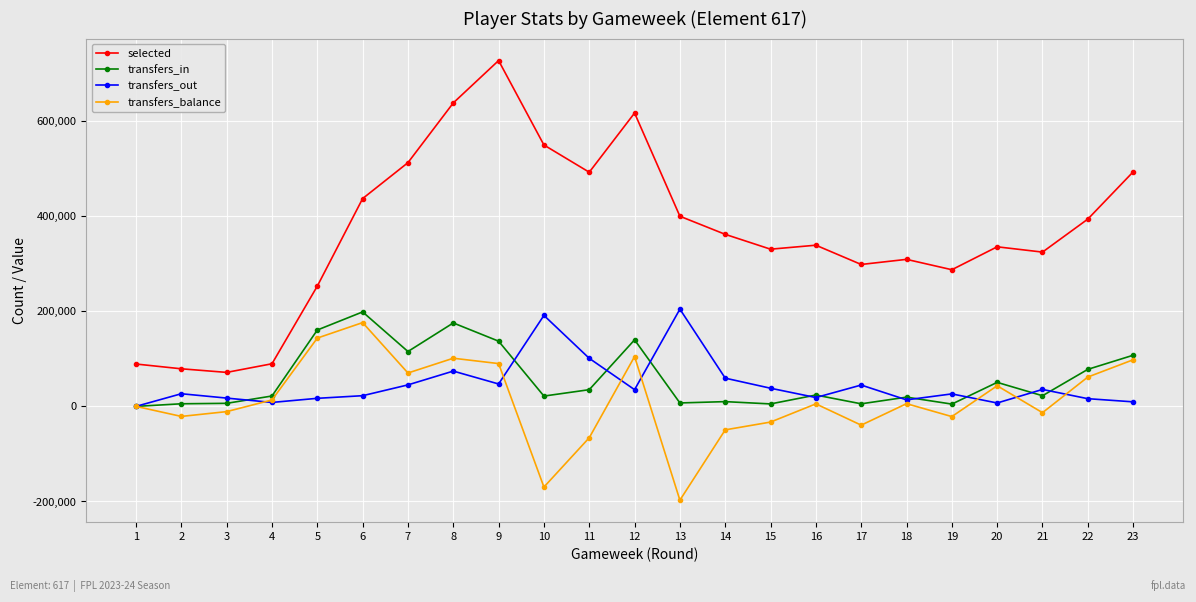

What is the average value of the transfers_out series?

46070